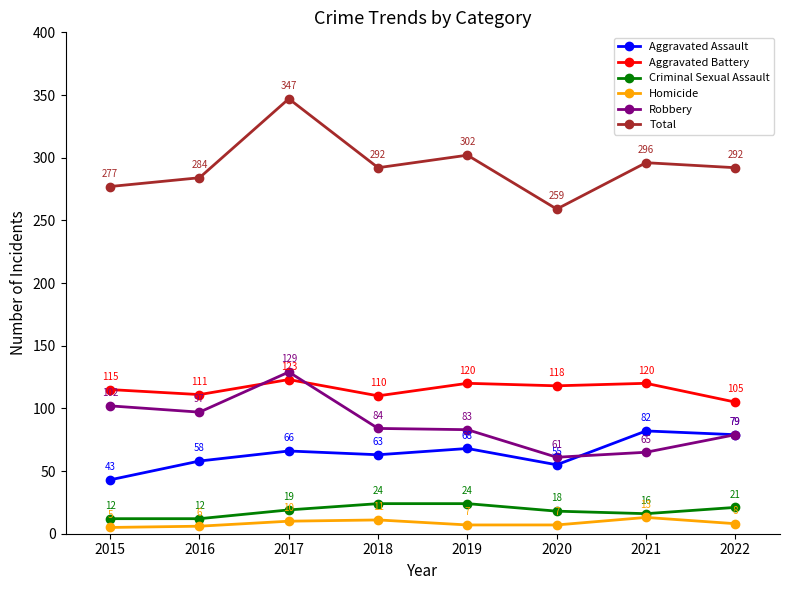

At which category does the chart reach its minimum across all series?

2015